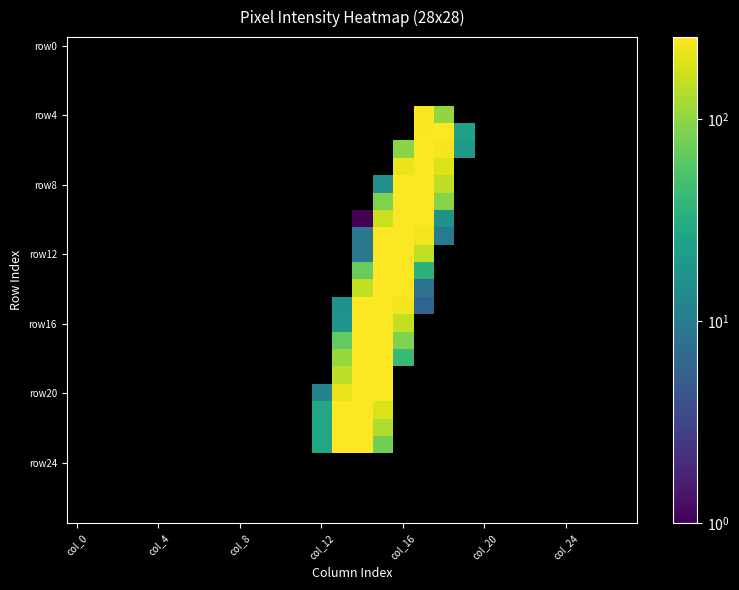

At which category does the chart reach its peak across all series?

col_16